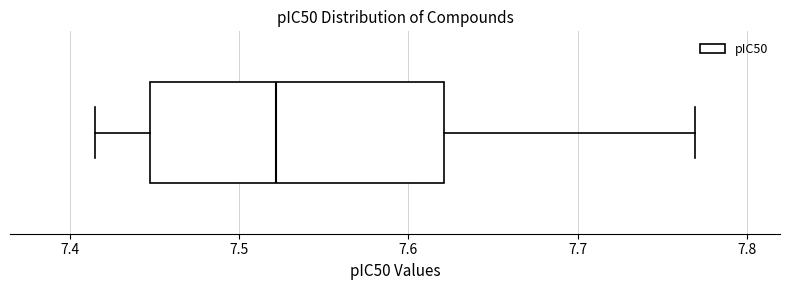

Read this box plot against the x-axis: the position of the median line, the range covered by the box, and the ends of both whiskers. The values are not printed on the chart, so give them approximately, as read against the axis.

median 7.52, box 7.45 to 7.62, whiskers 7.41 to 7.77